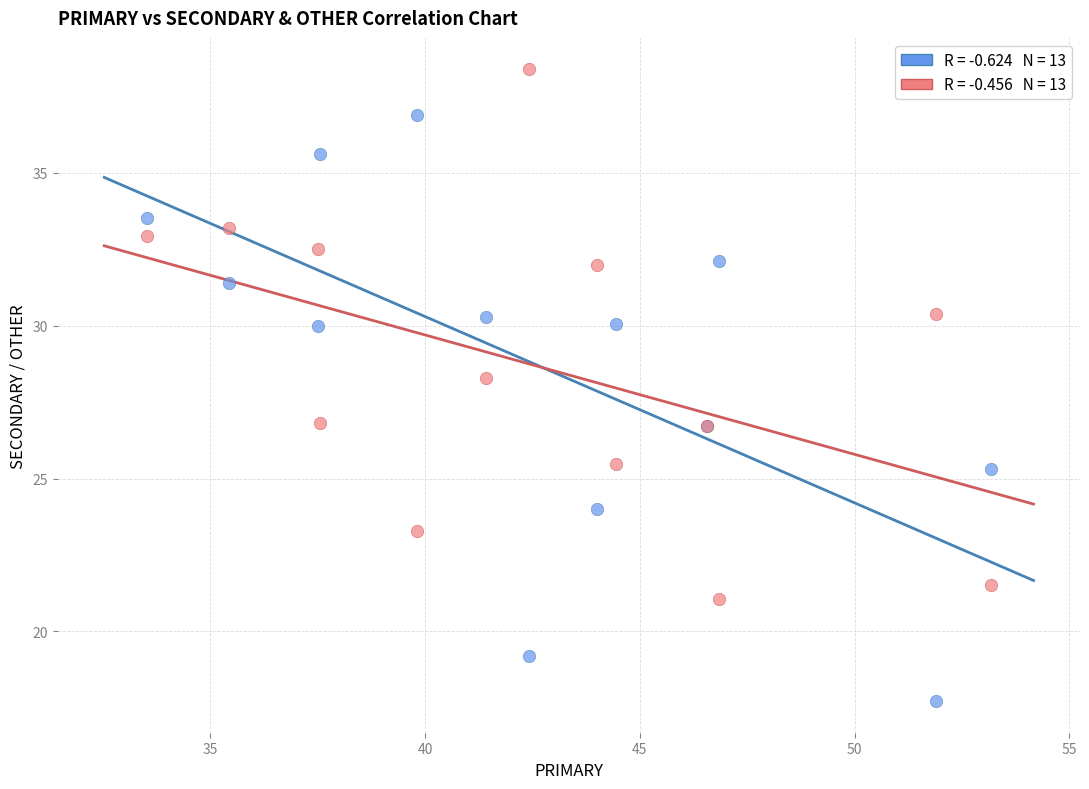

Across all series, what Y value is closest to 28?

28.3